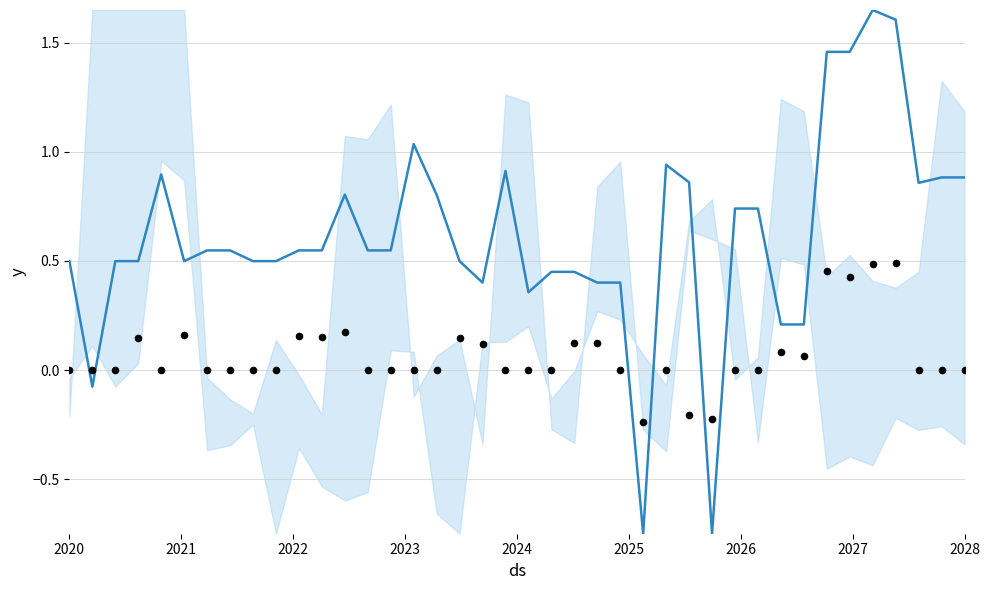

Which series reaches the maximum Y coordinate?

yhat